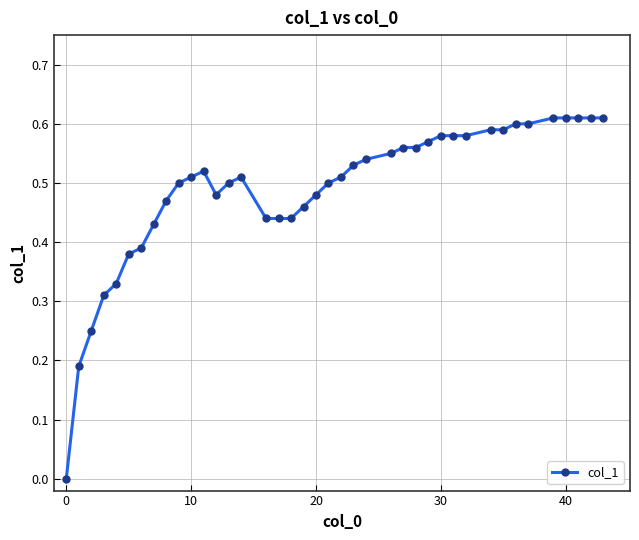

What is the sum of all values?

19.5